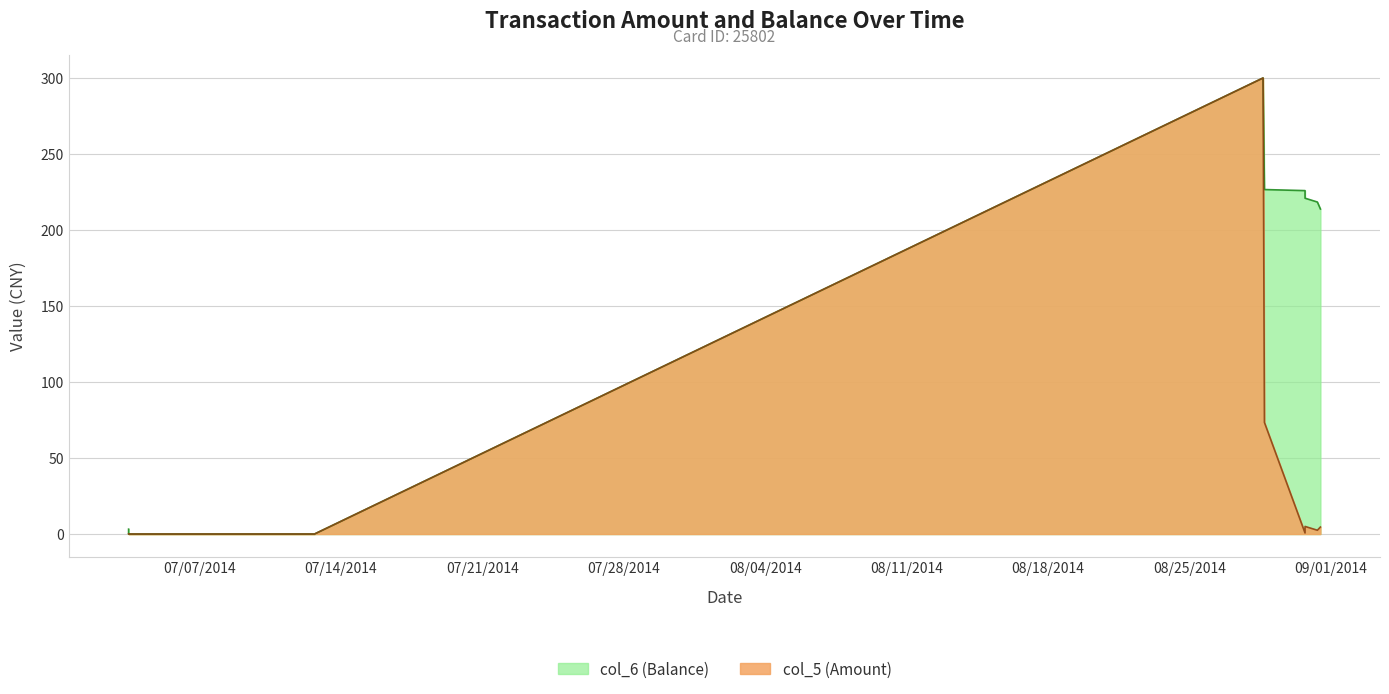

How many interior local valleys does the col_5 (Amount) series have?

2